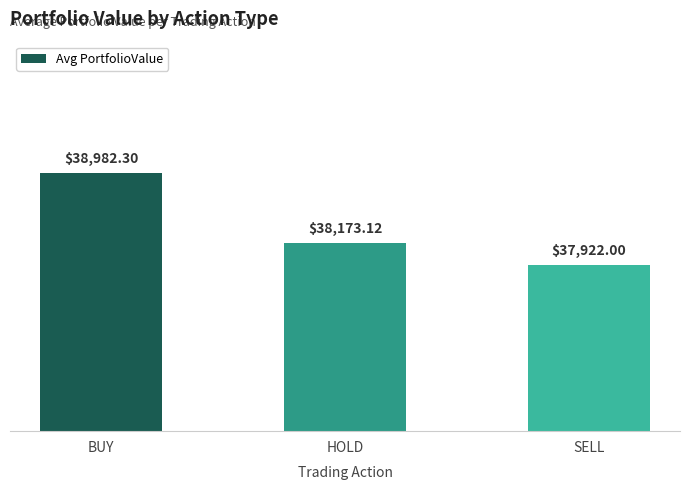

The value at HOLD is 38173.1. True or false?

True